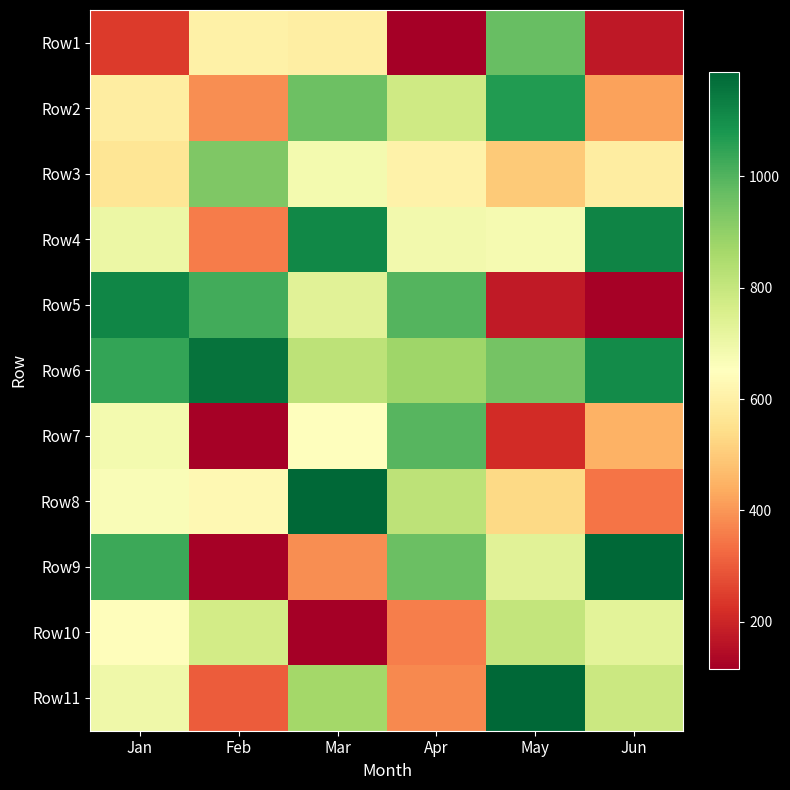

Between Jan and Jun, which is larger?

Jan